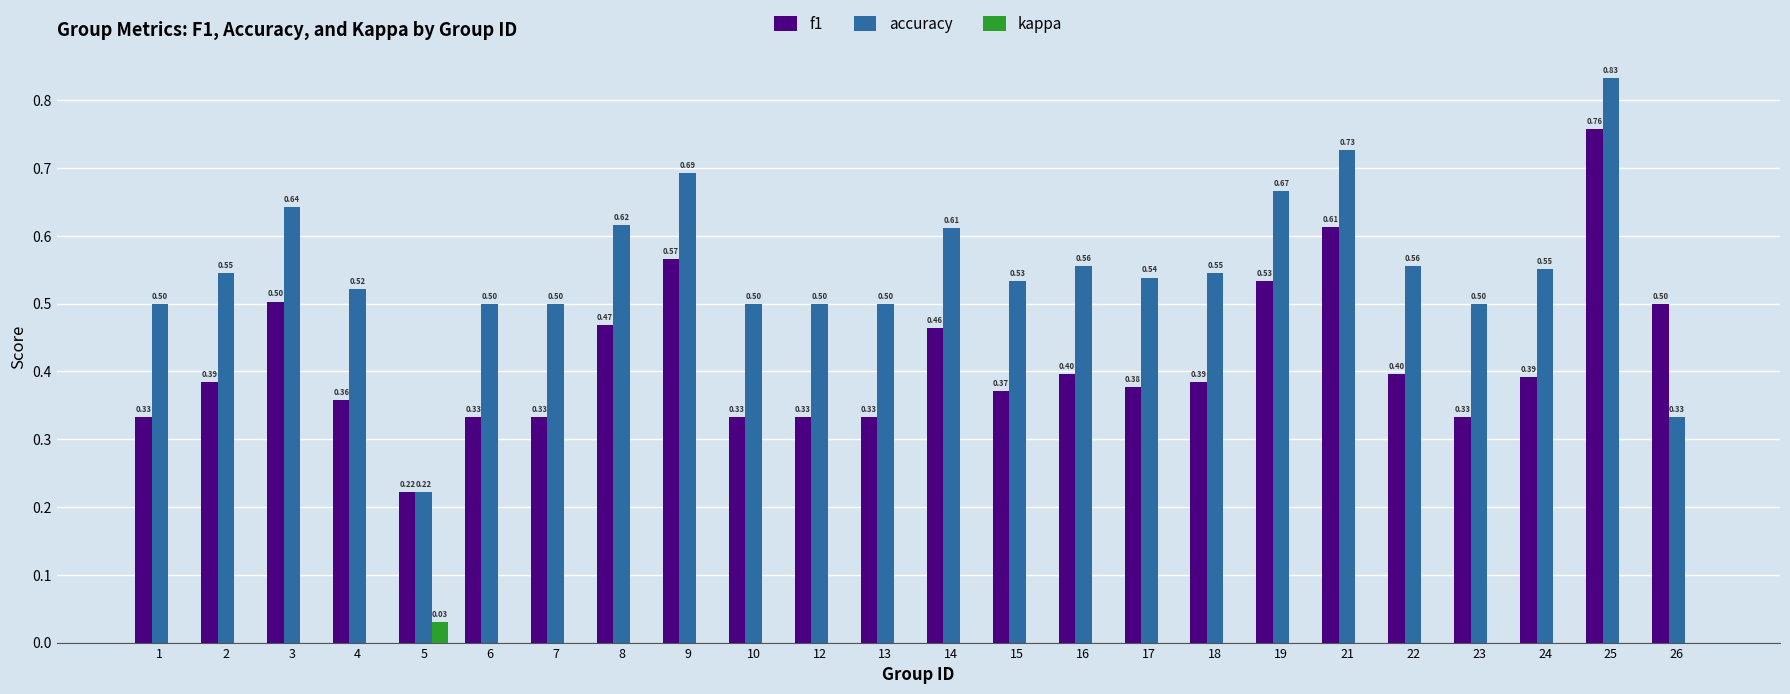

How many groups of bars are there?

24